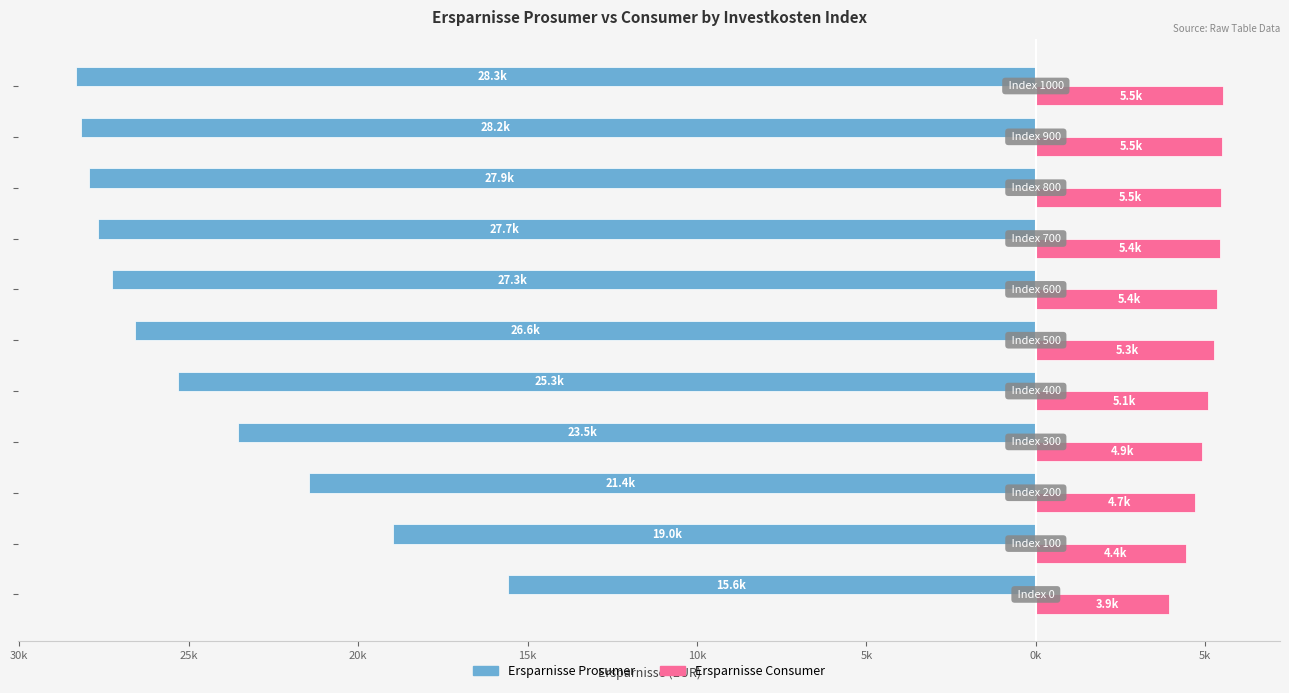

What are all the series names shown in the legend?

Ersparnisse Prosumer, Ersparnisse Consumer